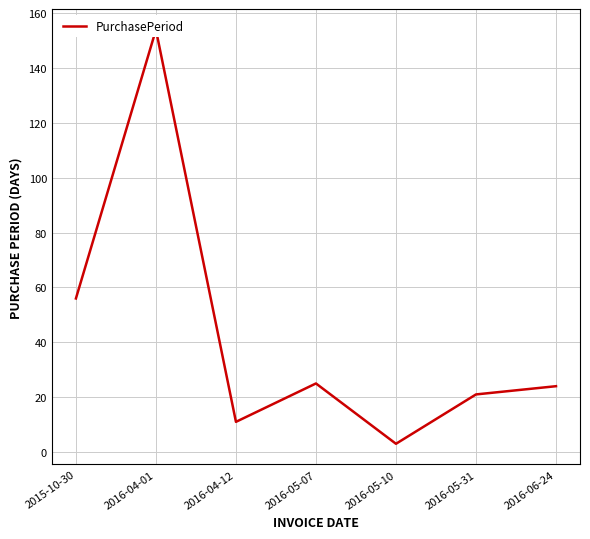

What is the maximum value shown in the chart?

154